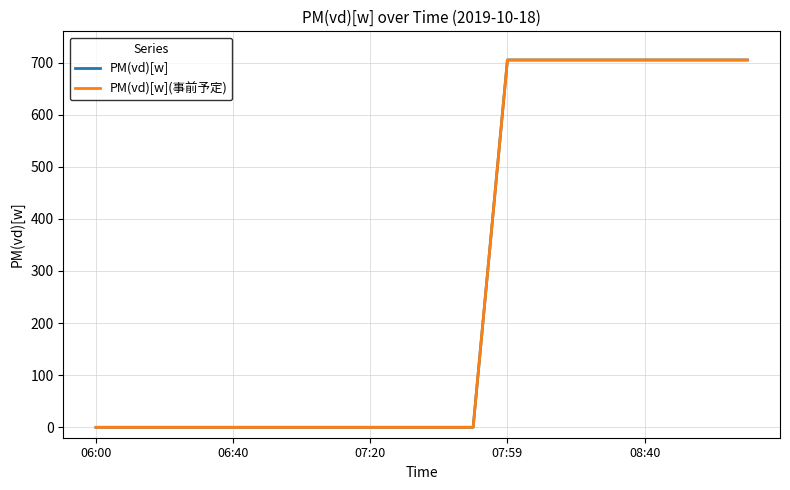

What is the sum of all PM(vd)[w](事前予定) values?

5640.1